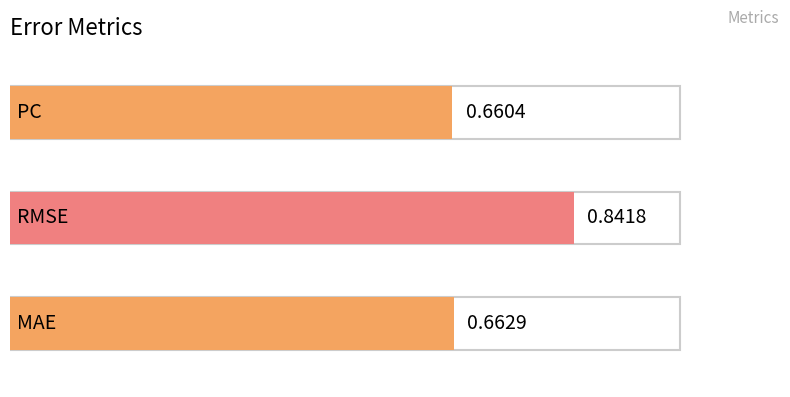

What is the smallest value displayed?

0.7